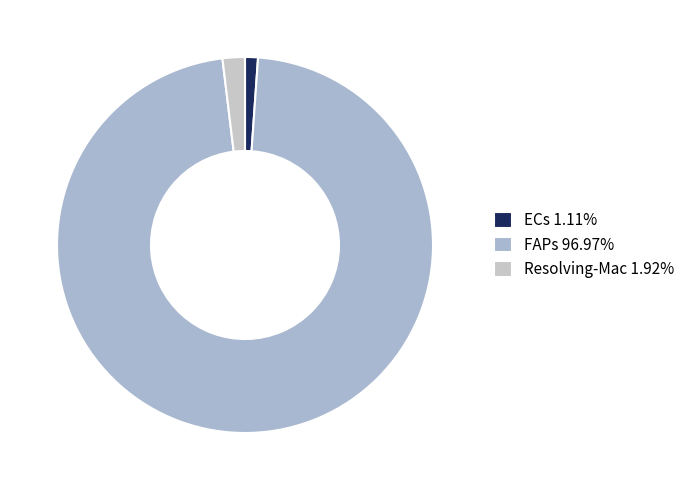

Count the number of slices in the pie.

3